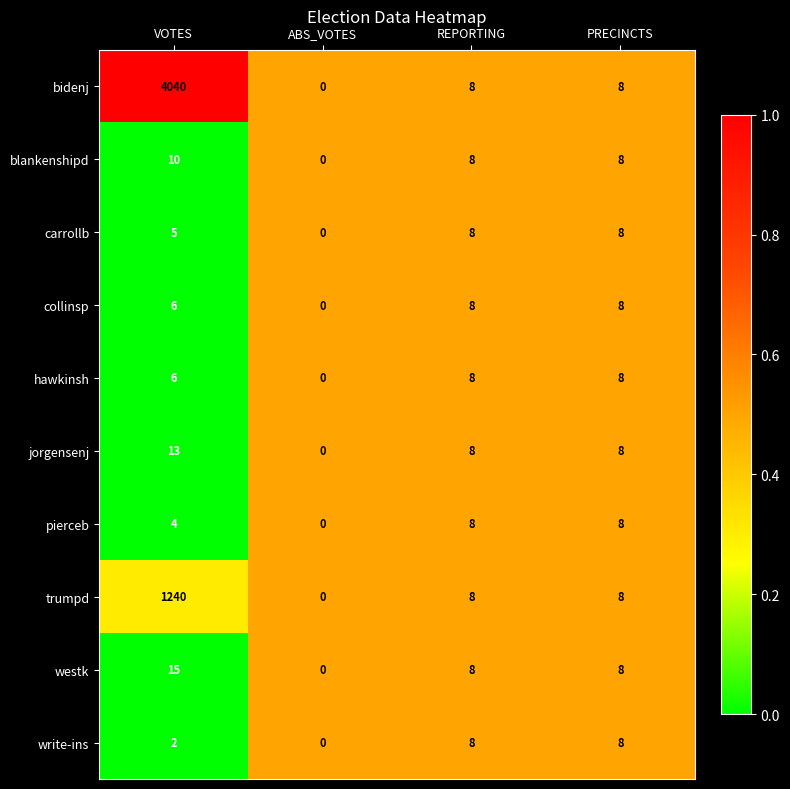

What is the maximum value shown in the chart?

4040